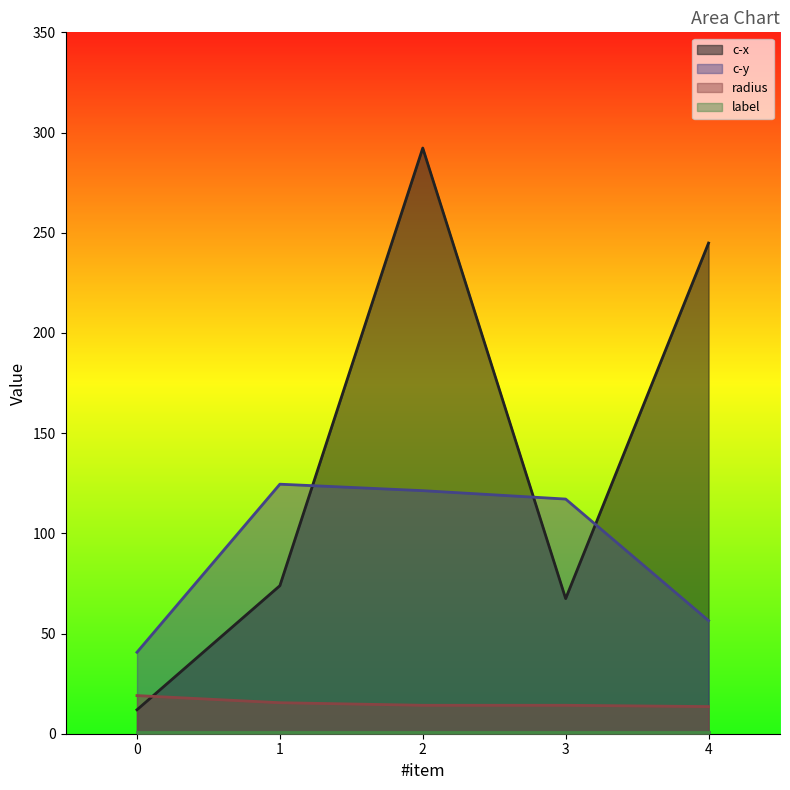

At which category does c-x reach its first local peak?

2